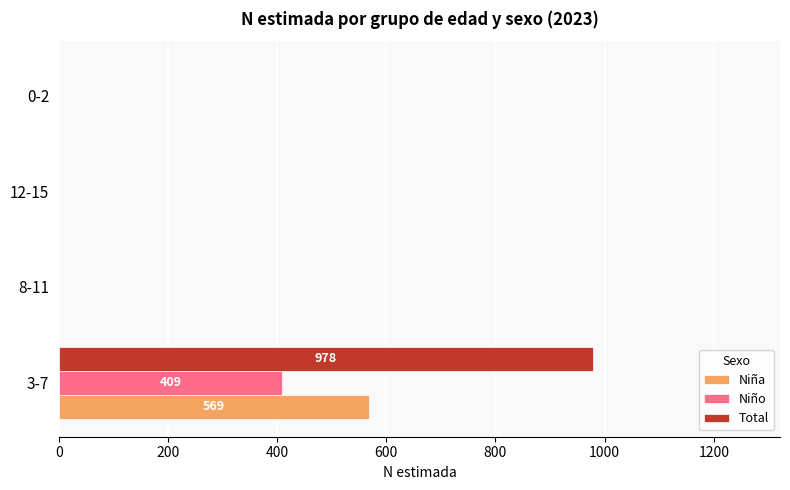

Which series has the largest total across all categories?

Total